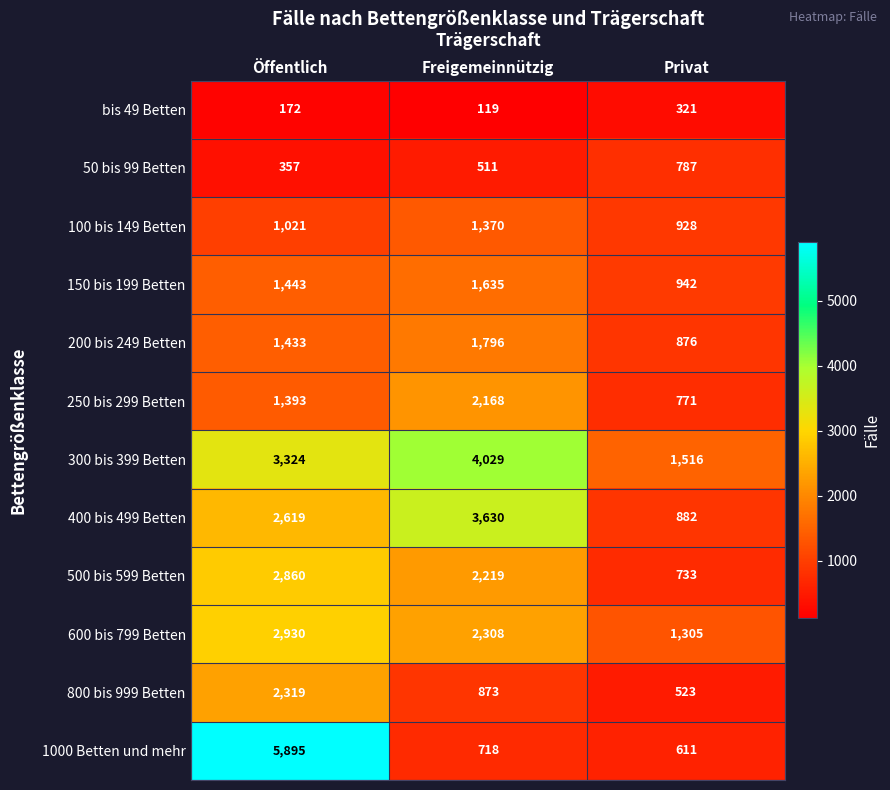

At which category does the chart reach its peak across all series?

Öffentlich